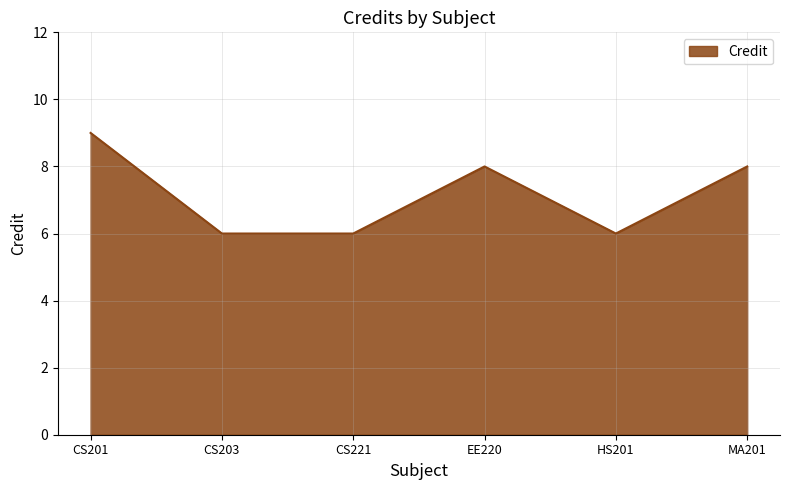

Is it true that the value at EE220 is 14?

False